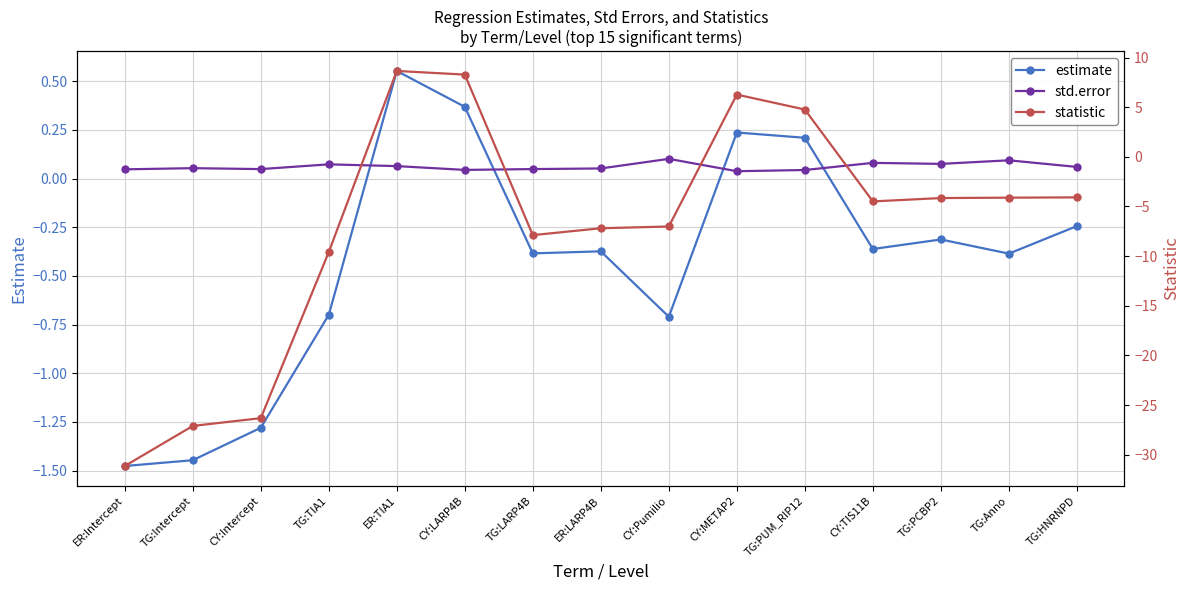

How many lines are shown in the chart?

3